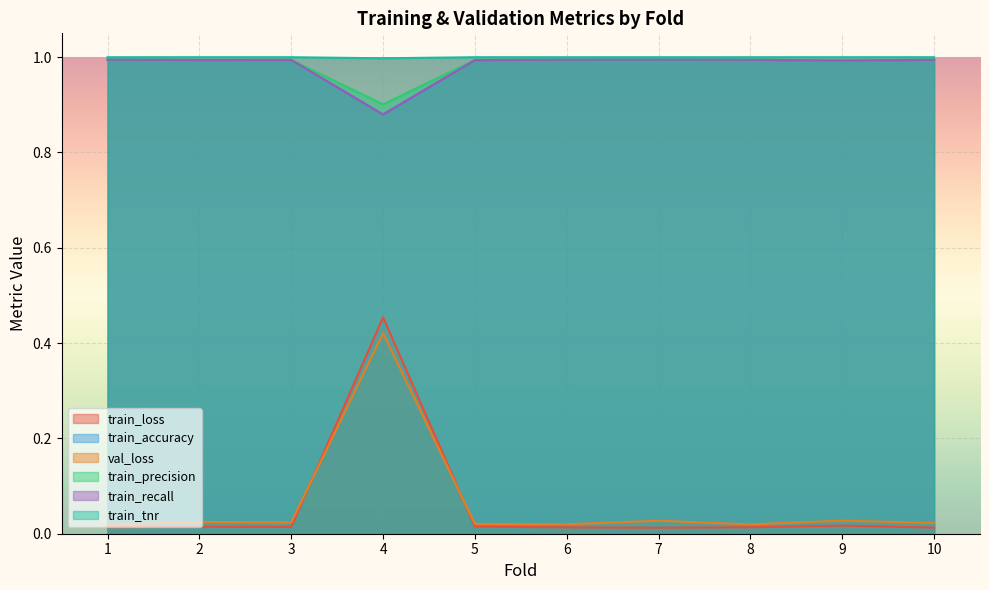

True or false: train_loss and train_recall intersect in this chart.

False